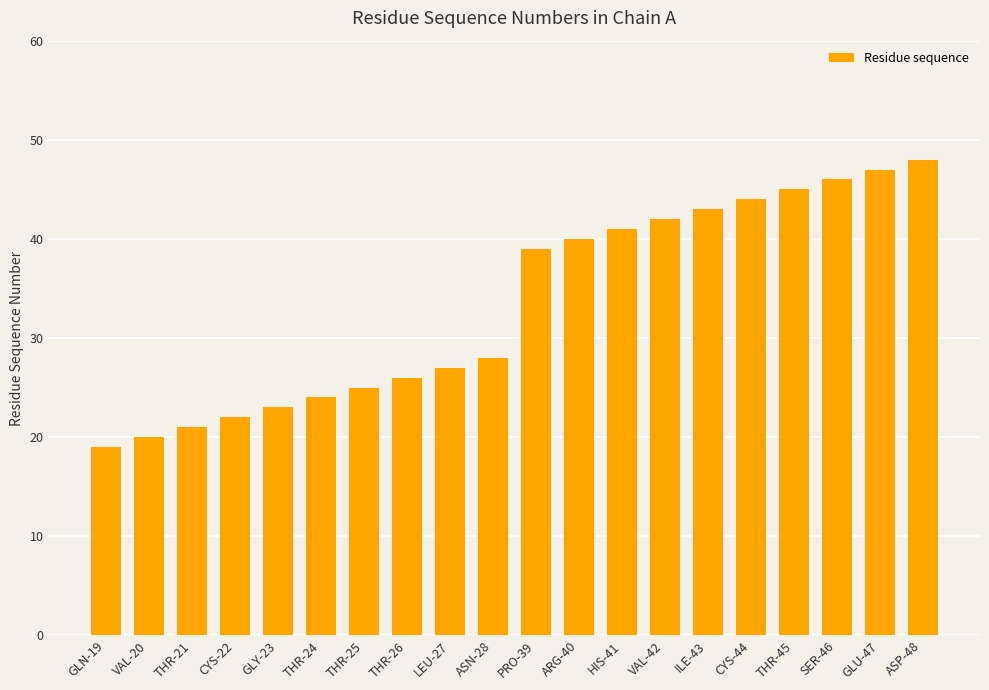

Rank the categories by value from lowest to highest.

GLN-19, VAL-20, THR-21, CYS-22, GLY-23, THR-24, THR-25, THR-26, LEU-27, ASN-28, PRO-39, ARG-40, HIS-41, VAL-42, ILE-43, CYS-44, THR-45, SER-46, GLU-47, ASP-48